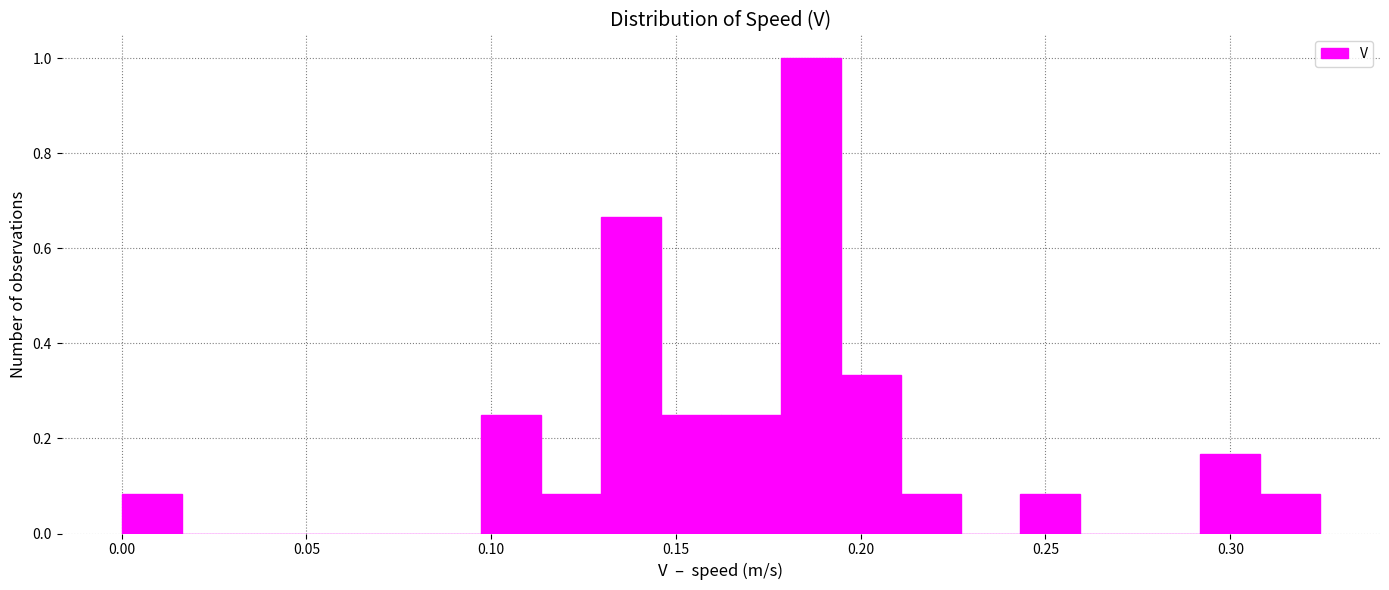

Read against the x-axis, roughly where is the centre of the tallest bar?

0.185